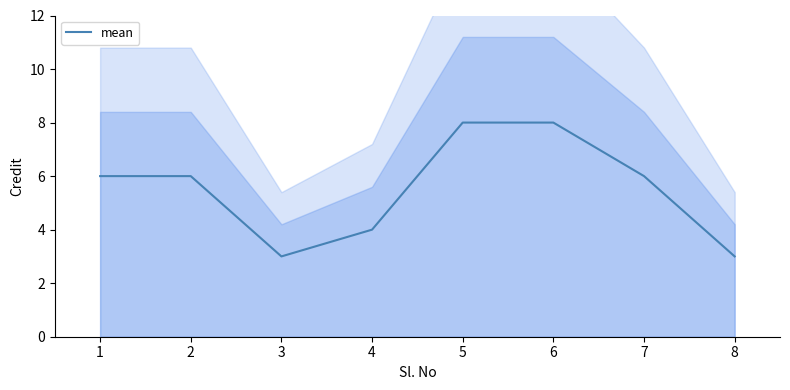

How many points are lower than both their immediate neighbors (excluding endpoints)?

1